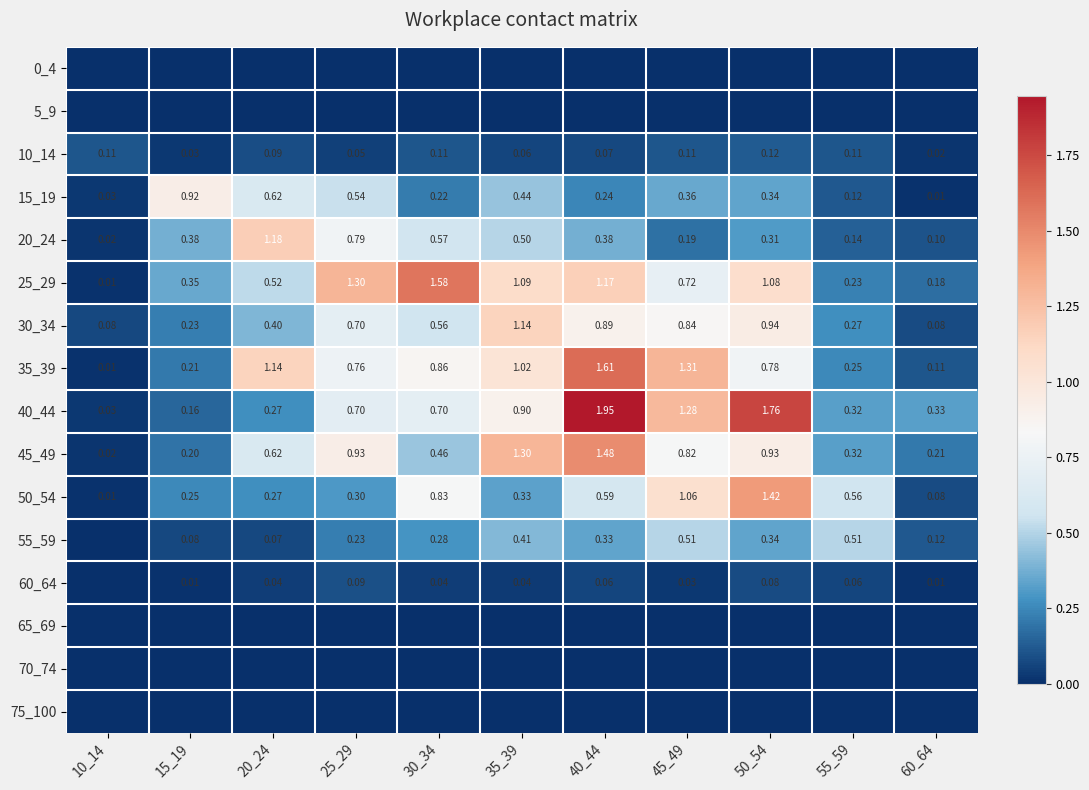

Rank the series at 60_64 from highest to lowest value.

40_44, 45_49, 25_29, 55_59, 35_39, 20_24, 30_34, 50_54, 10_14, 15_19, 60_64, 0_4, 5_9, 65_69, 70_74, 75_100